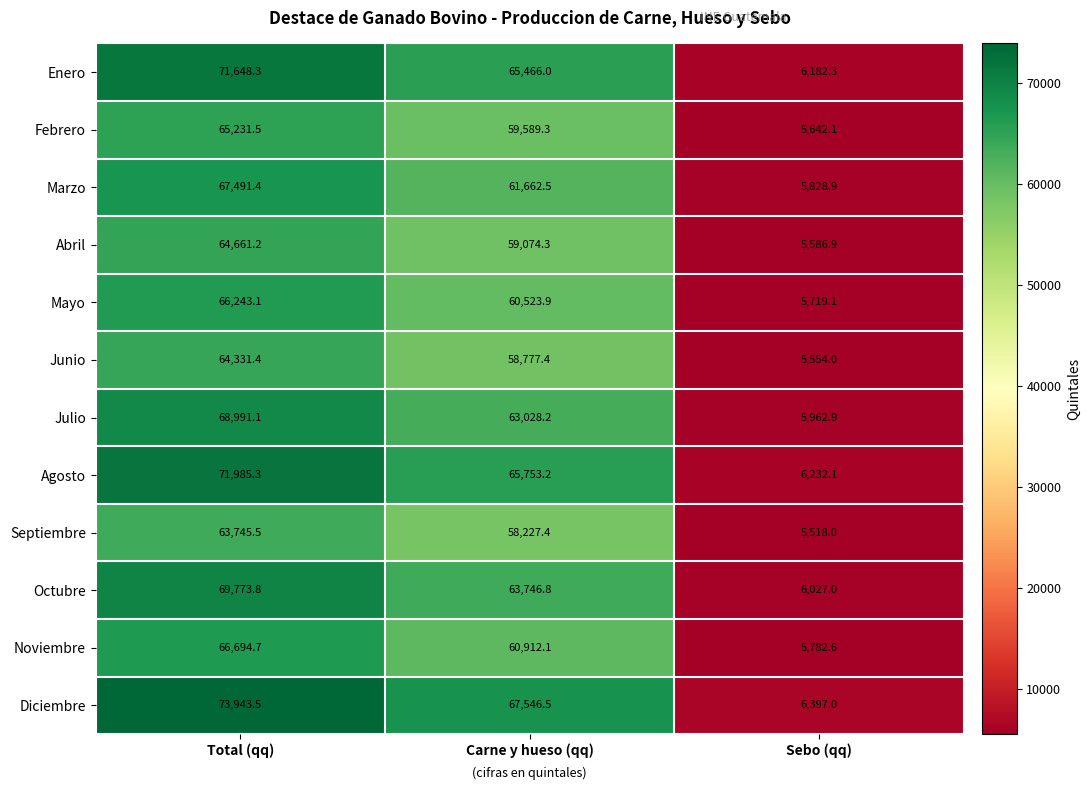

What is the difference between the maximum and second lowest values in the Septiembre series?

5518.1